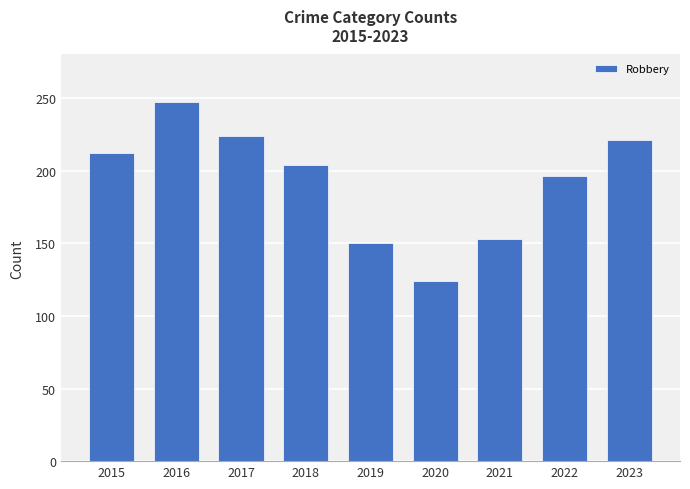

Does the chart contain stacked bars?

No